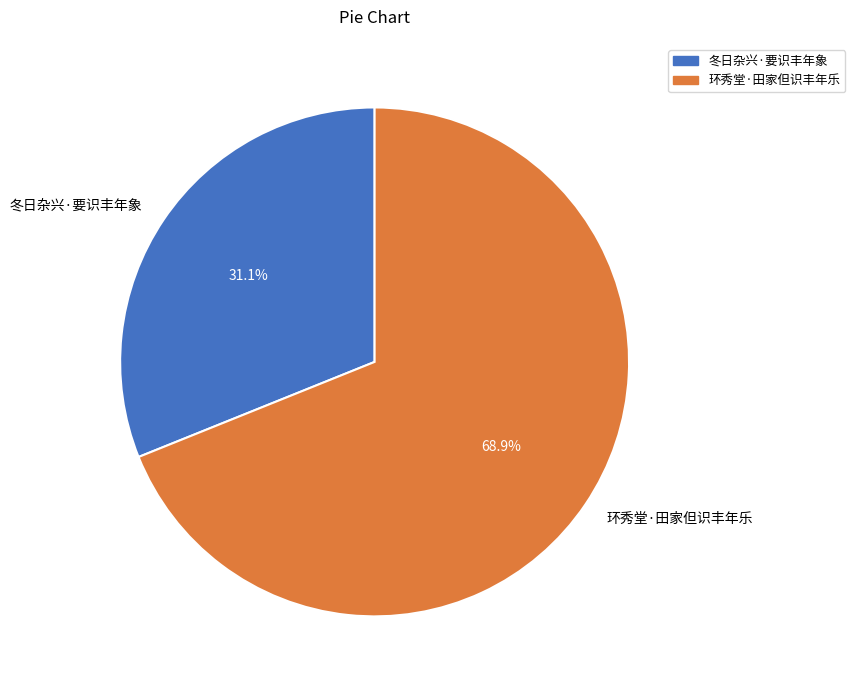

Approximately how many times larger is the value at 冬日杂兴·要识丰年象 compared to 环秀堂·田家但识丰年乐?

0.5